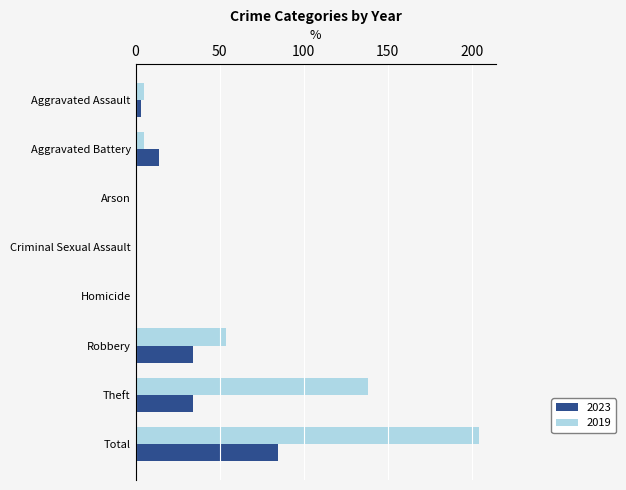

The 2023 series shows 85 at Total. True or false?

True